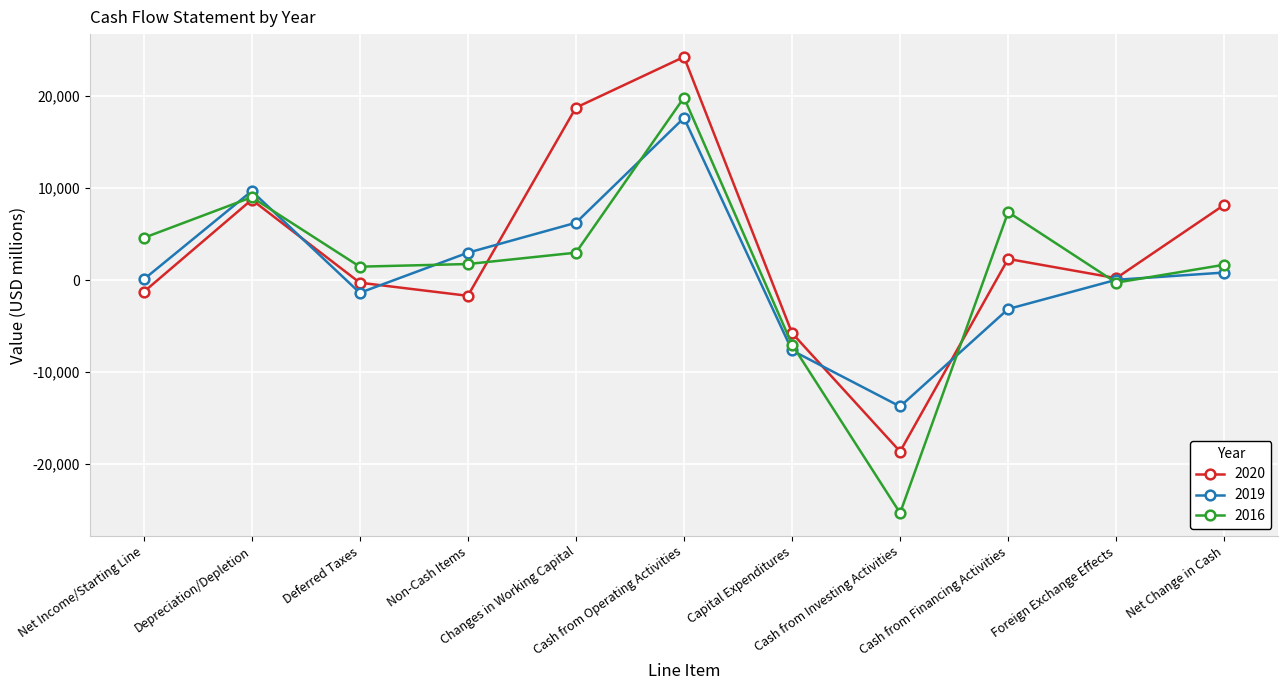

What are all the series names shown in the legend?

2020, 2019, 2016